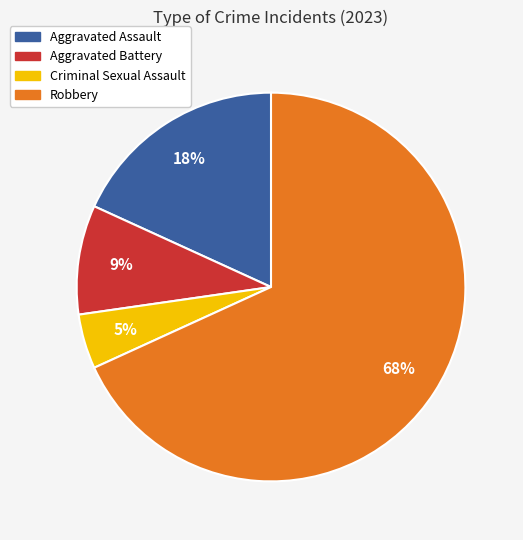

What percentage is the Aggravated Assault slice, to the nearest percent?

18%